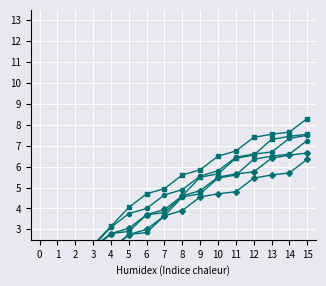

Reading left to right, what are all the values shown in this chart?

col_12: 0.3	0.3	1.2	2.1	2.1	2.8	3.0	3.6	3.9	4.5	4.7	4.8	5.5	5.6	5.7	6.3
col_11: 0.3	0.3	1.2	2.1	2.8	3.0	3.7	4.0	4.6	4.8	5.5	5.7	5.8	6.4	6.5	6.7
col_10: 0.4	0.4	1.3	2.2	3.1	3.8	4.0	4.7	4.9	5.5	5.8	6.5	6.6	6.7	7.3	7.5
col_3: 0.1	0.1	1.1	2.1	1.9	2.8	2.9	3.6	4.5	4.7	5.5	5.6	6.3	6.5	6.6	7.2
col_9: 0.5	0.5	1.4	2.2	3.1	4.0	4.7	5.0	5.6	5.8	6.5	6.8	7.4	7.5	7.7	8.3
col_4: 0.2	0.2	1.1	2.0	2.8	2.9	3.7	3.8	4.6	5.5	5.7	6.4	6.5	7.3	7.5	7.5